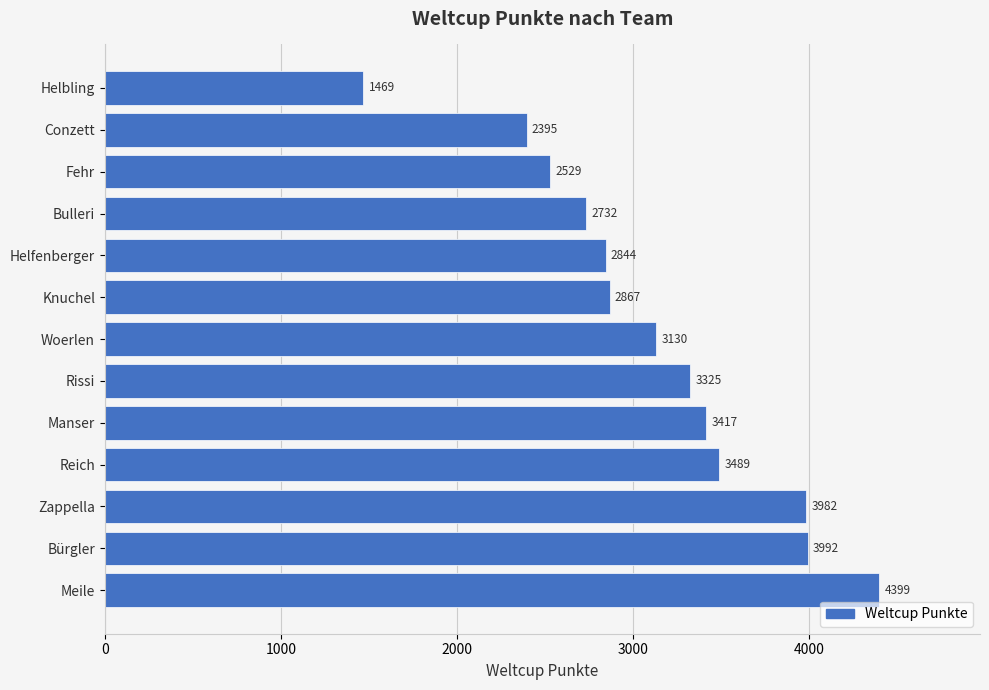

What is the difference between the maximum and minimum values?

2930